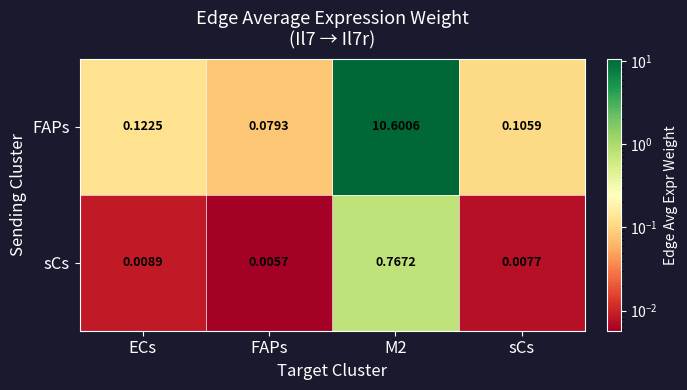

Rank the series at M2 from highest to lowest value.

FAPs, sCs